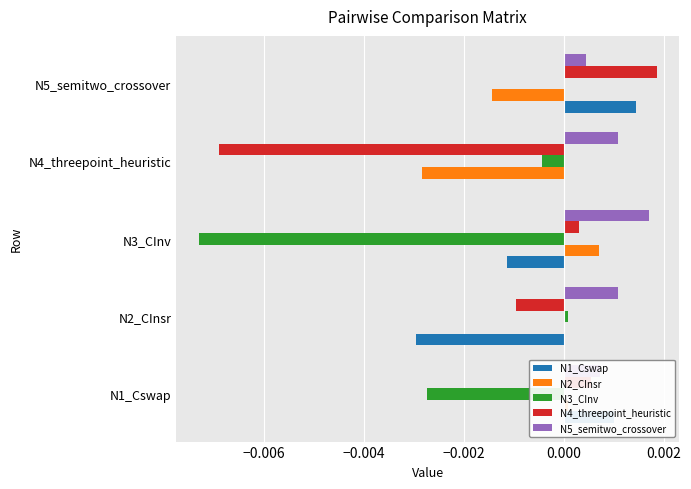

Which series has the largest total across all categories?

N5_semitwo_crossover